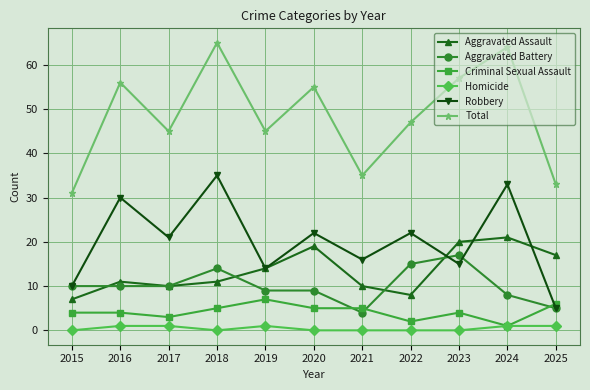

The value of Total at 2021 is 35. True or false?

True